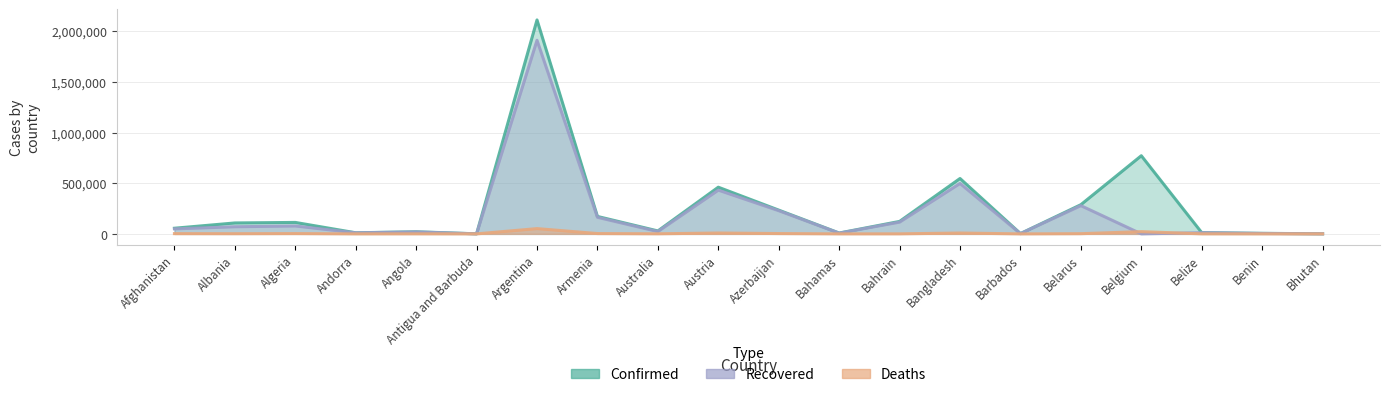

The Recovered series shows 95325 at Azerbaijan. True or false?

False